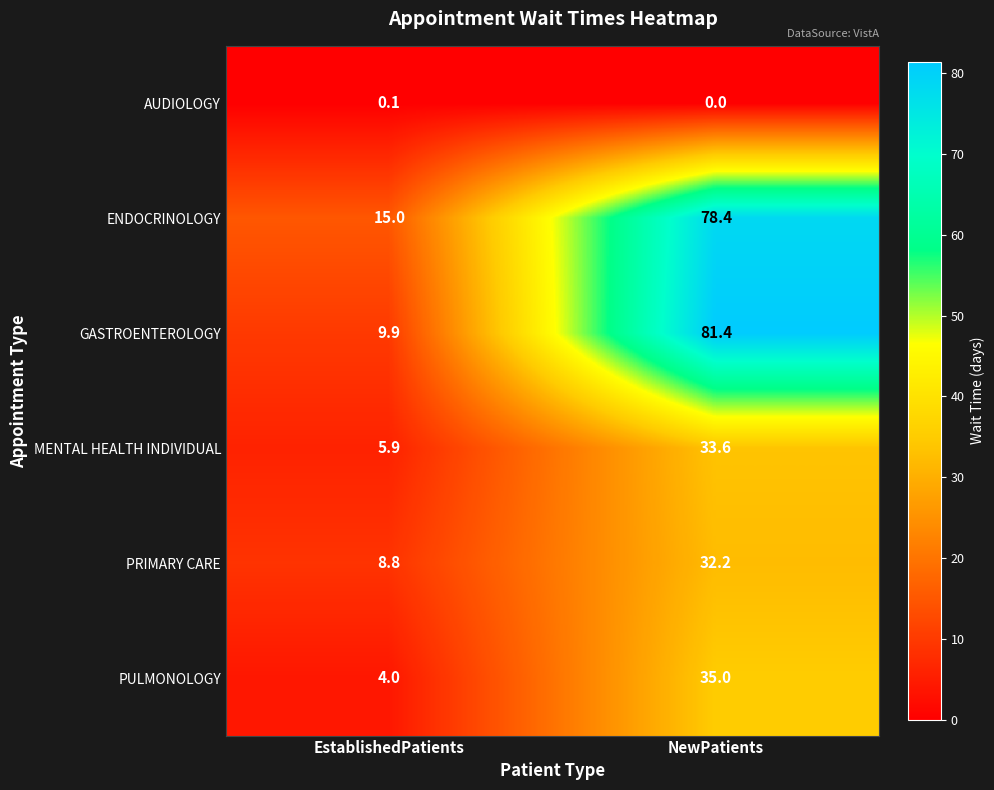

At which category is the sum across all series the highest?

NewPatients